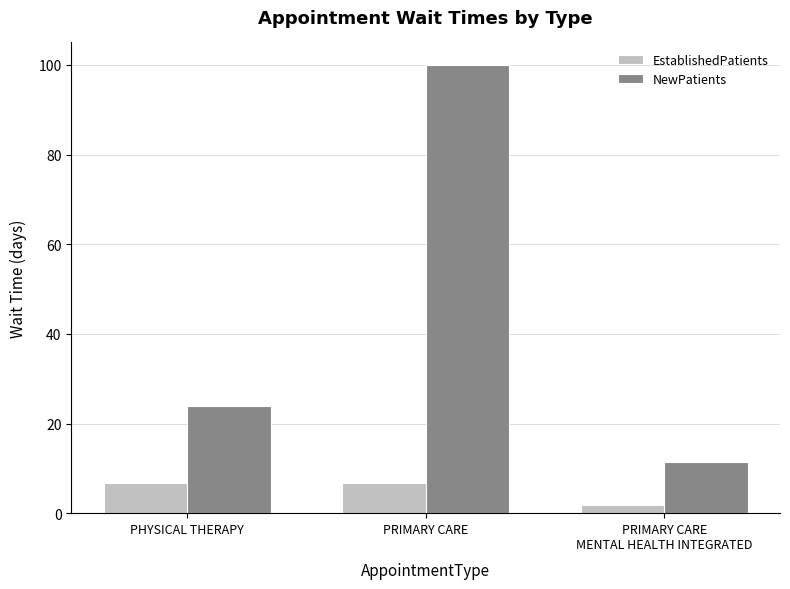

The value of NewPatients at PRIMARY CARE is 54.5. True or false?

False